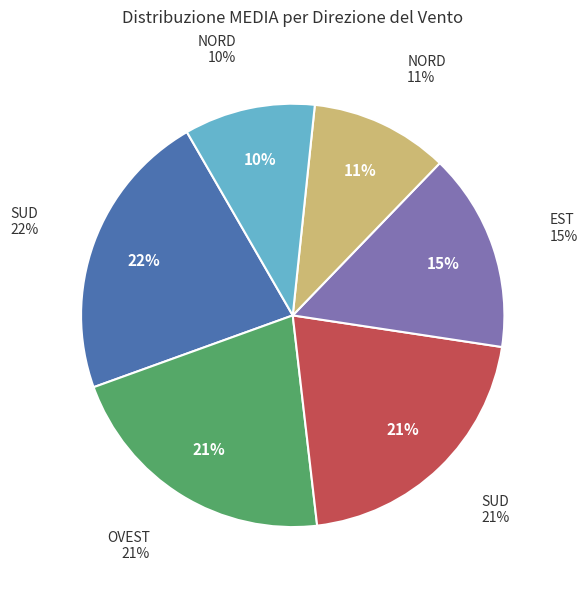

How many segments does this pie chart have?

6